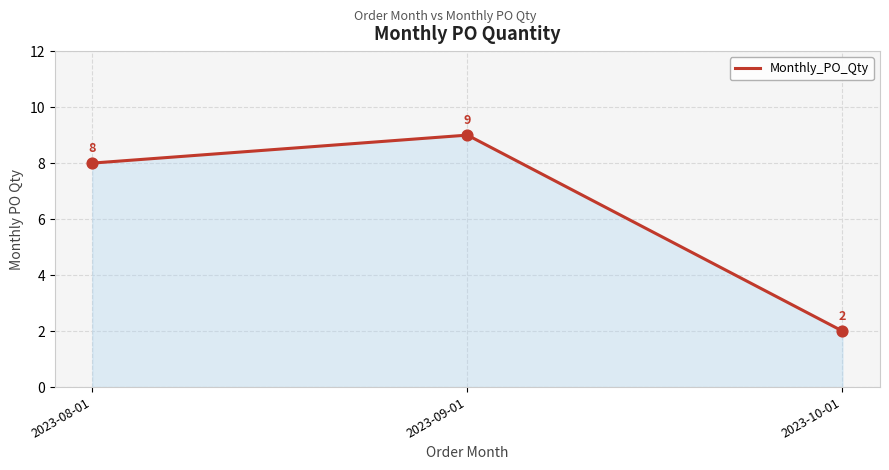

Approximately how many times larger is the value at 2023-09-01 compared to 2023-10-01?

4.5